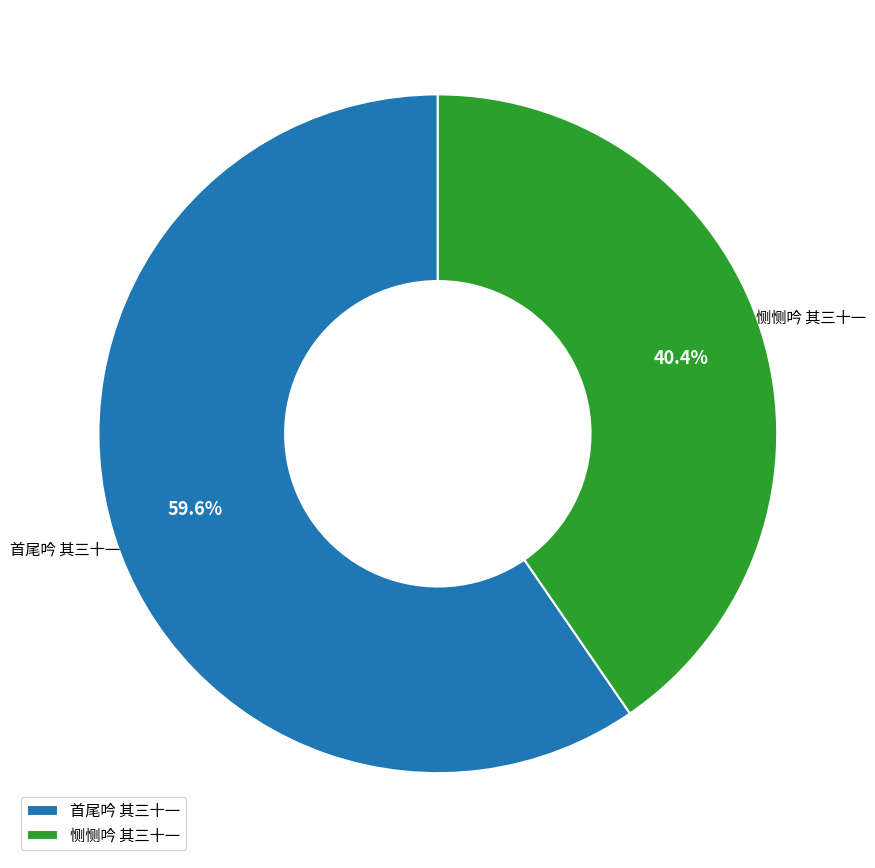

The 恻恻吟 其三十一 slice represents 48% of the pie. True or false?

False